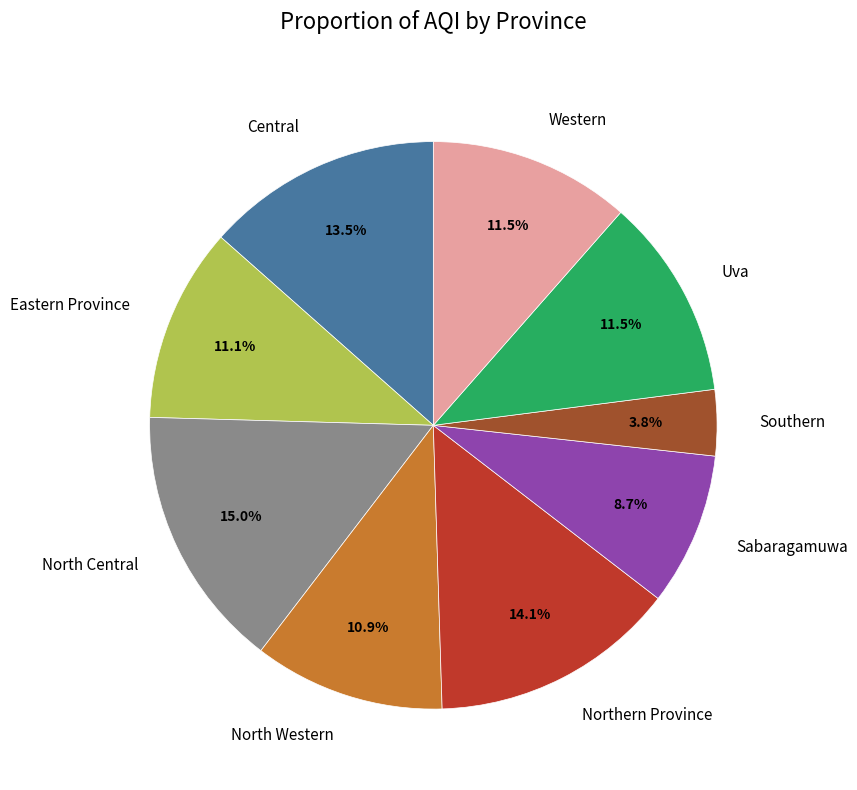

How many slices are in this pie chart?

9